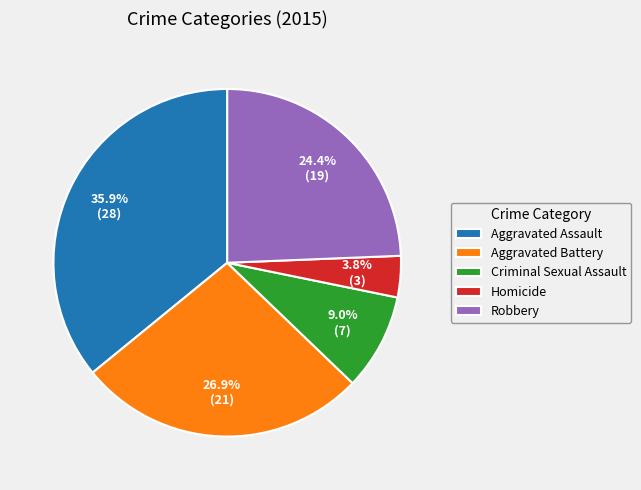

How many slices are in this pie chart?

5